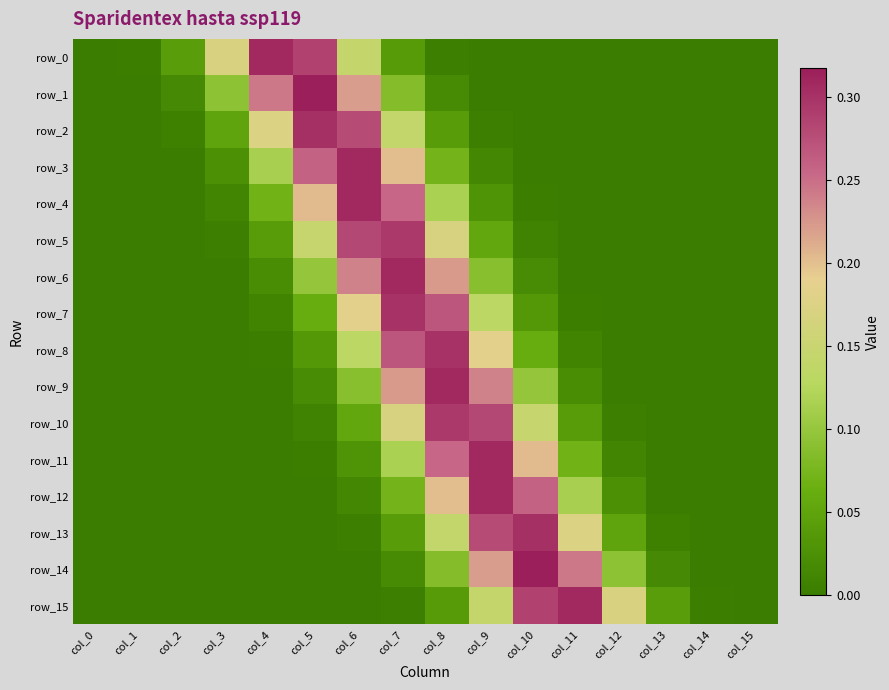

Rank the series by their maximum value, from lowest to highest.

row_10, row_5, row_7, row_8, row_13, row_2, row_11, row_4, row_12, row_3, row_9, row_6, row_15, row_0, row_14, row_1